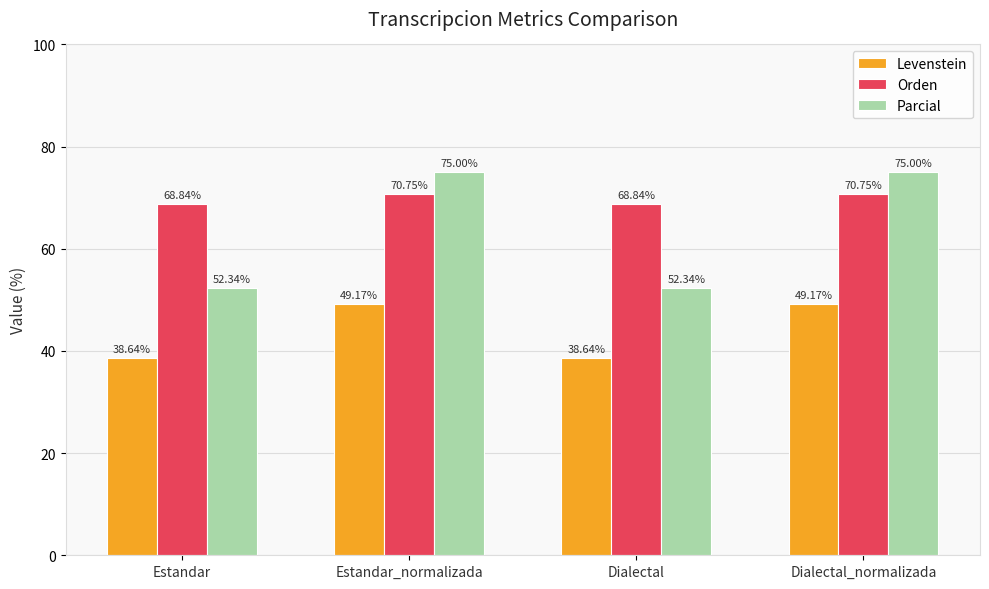

Is the value of Orden at Estandar greater than the value of Parcial at Estandar?

Yes